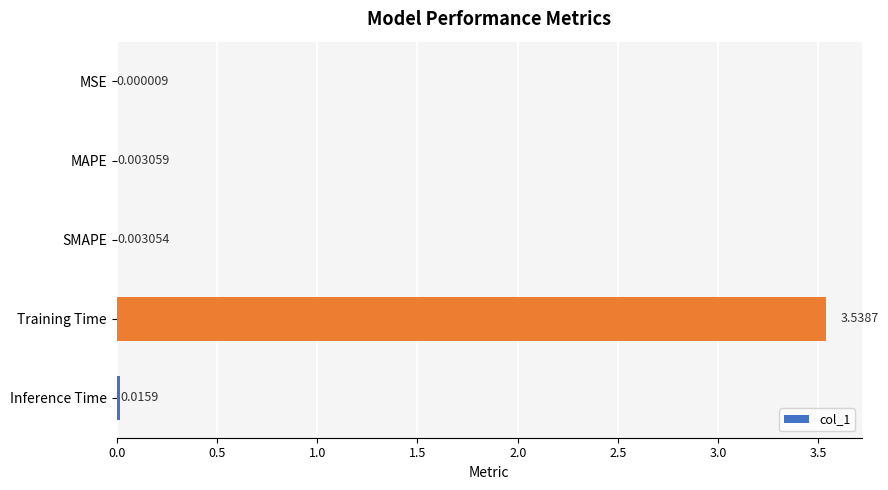

How many categories are shown in the chart?

5